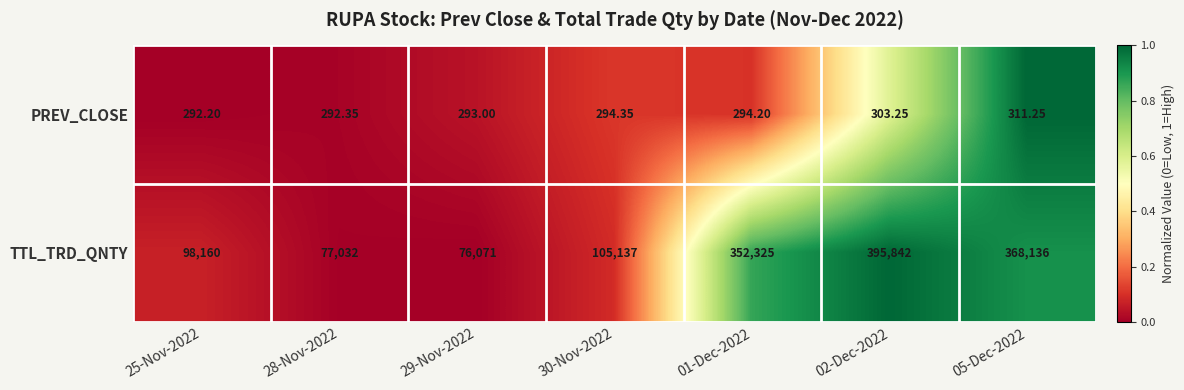

Rank the series by their average value, from highest to lowest.

TTL_TRD_QNTY, PREV_CLOSE